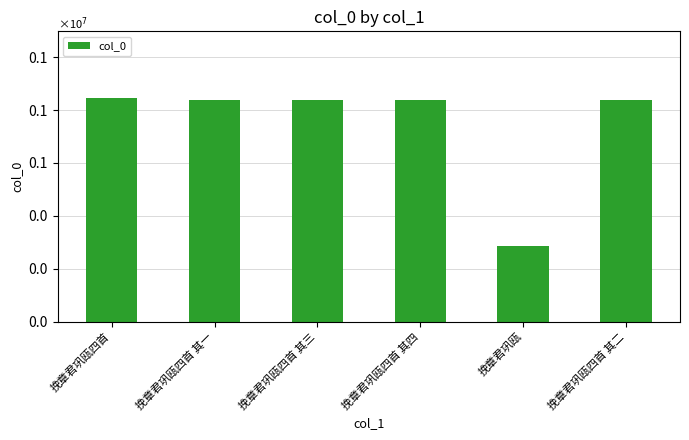

What position from the left is 挽章君巩瓯四首 其四?

4